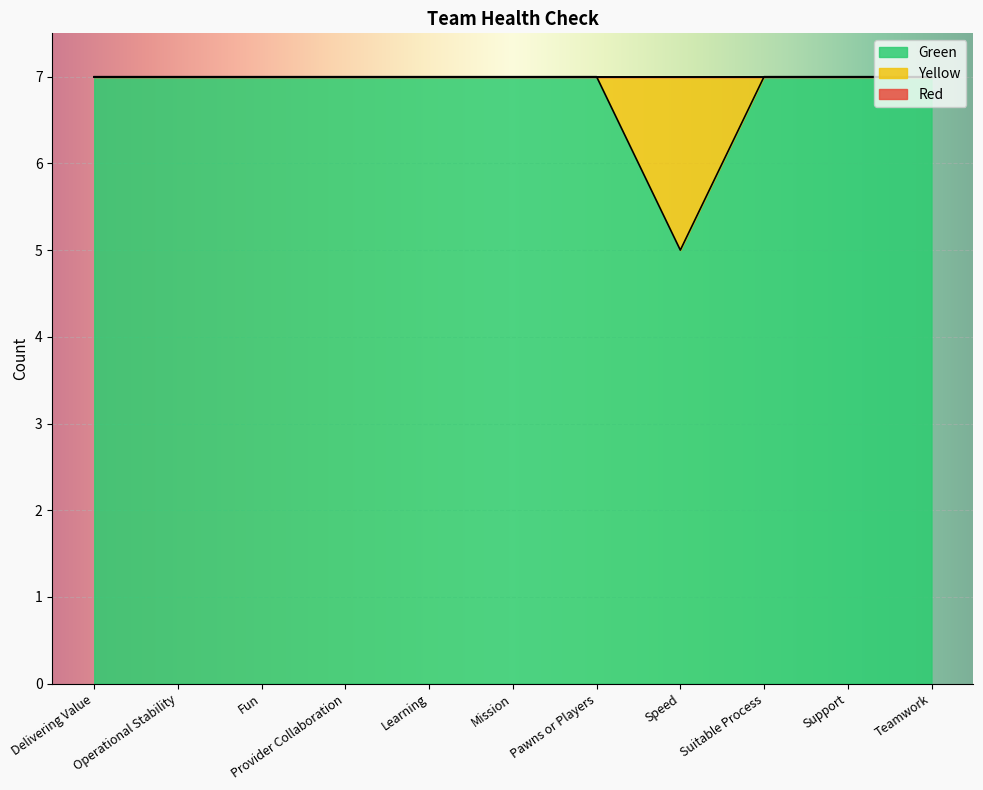

True or false: Red and Green intersect in this chart.

False